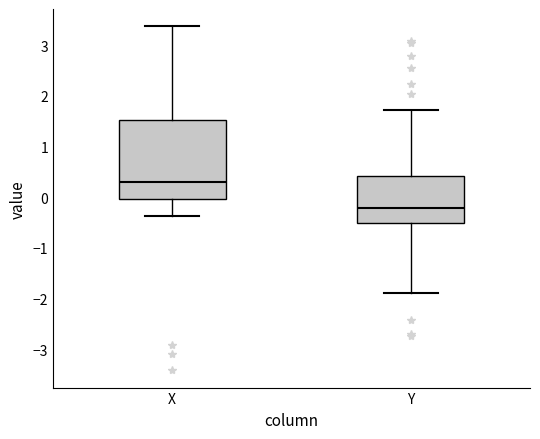

Reading left to right, transcribe this box plot: for each box, give where its median line is, the range the box spans, and where its two whiskers end, as read against the y-axis. The values are not printed on the chart, so give them approximately, as read against the axis.

X: median 0.3, box 0.0 to 1.5, whiskers -0.4 to 3.4
Y: median -0.2, box -0.5 to 0.4, whiskers -1.9 to 1.7